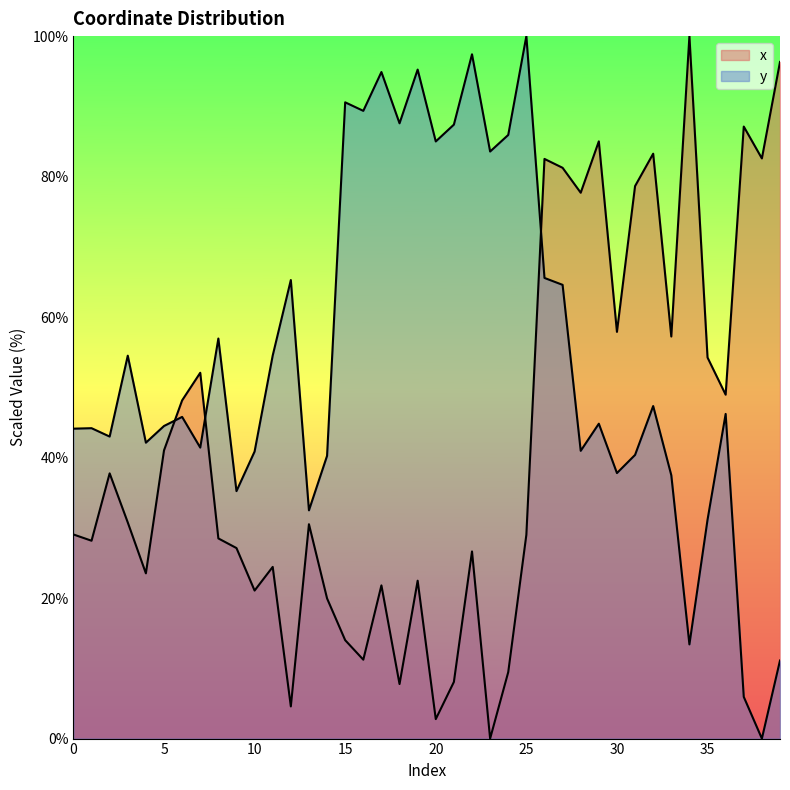

Does the chart display data point markers on the line(s)?

No